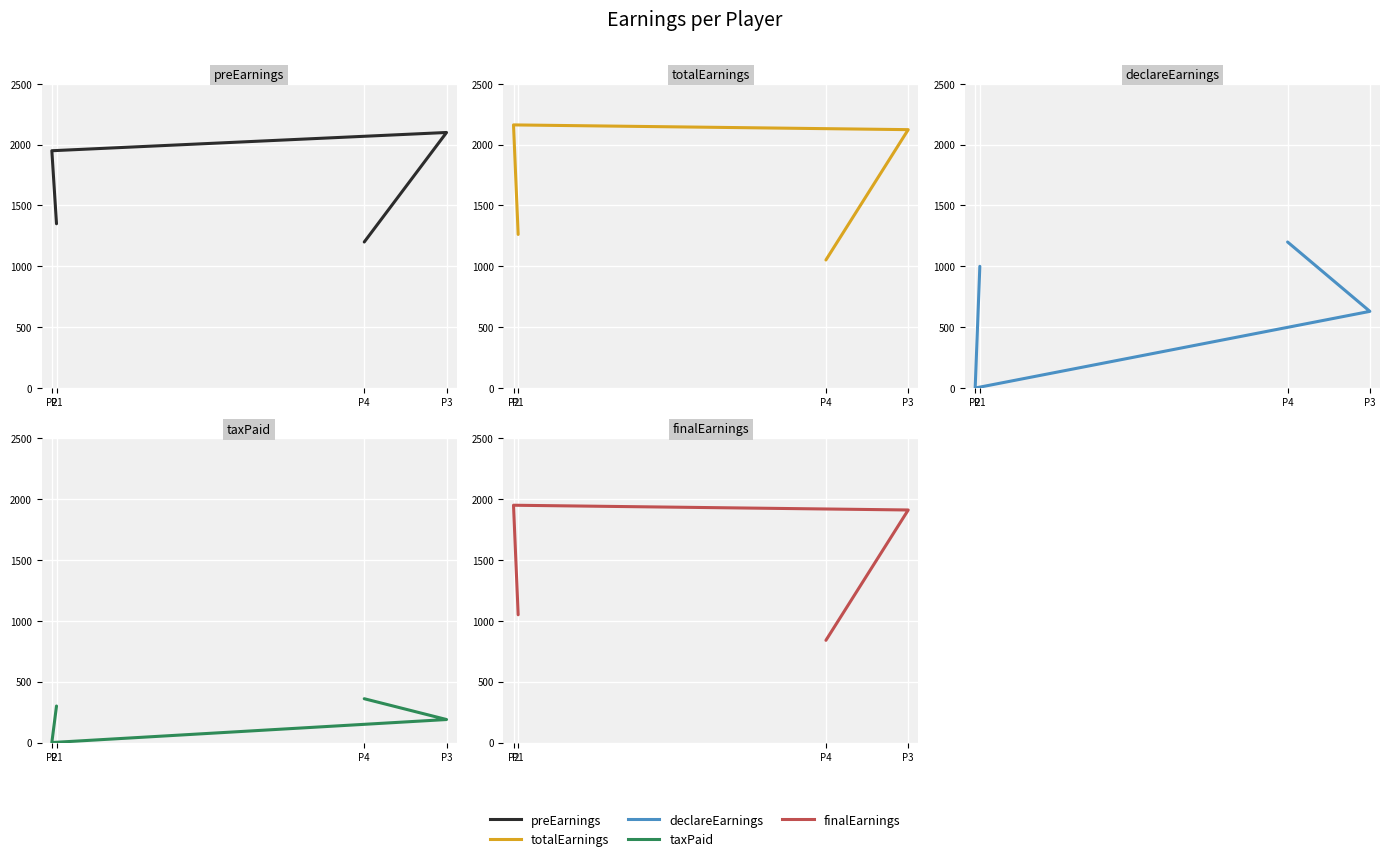

Reading left to right, extract all data points from this chart.

preEarnings: P1=1350.0	P2=1950.0	P3=2100.0	P4=1200.0
totalEarnings: P1=1262.2	P2=2162.2	P3=2123.2	P4=1052.2
declareEarnings: P1=1000.0	P2=0.0	P3=630.0	P4=1200.0
taxPaid: P1=300.0	P2=0.0	P3=189.0	P4=360.0
finalEarnings: P1=1050.0	P2=1950.0	P3=1911.0	P4=840.0